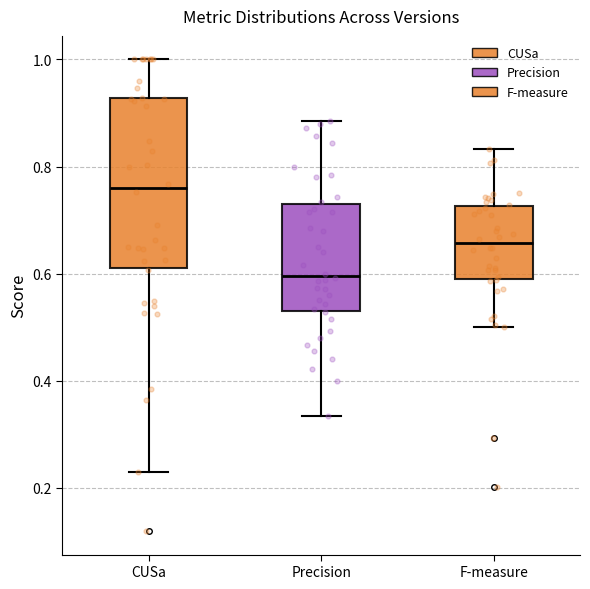

Reading left to right, read every box against the y-axis: the position of its median line, the range the box covers, and the ends of its whiskers. The values are not printed on the chart, so give them approximately, as read against the axis.

CUSa: median 0.76, box 0.62 to 0.92, whiskers 0.24 to 1.00
Precision: median 0.60, box 0.52 to 0.72, whiskers 0.34 to 0.88
F-measure: median 0.66, box 0.58 to 0.72, whiskers 0.50 to 0.84